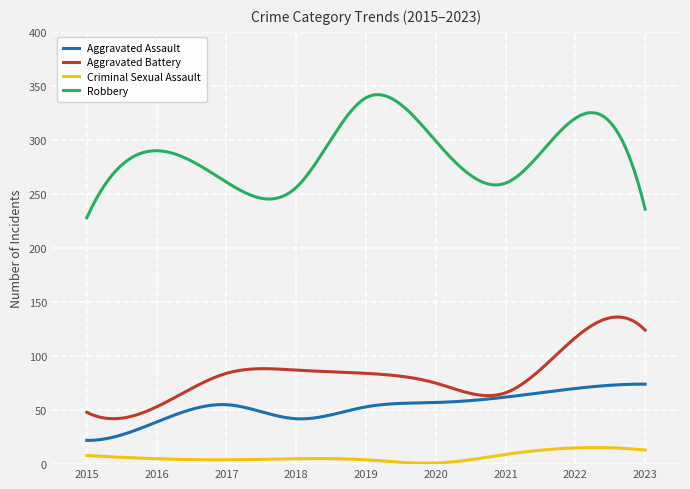

Which series has the largest range (max minus min)?

Robbery